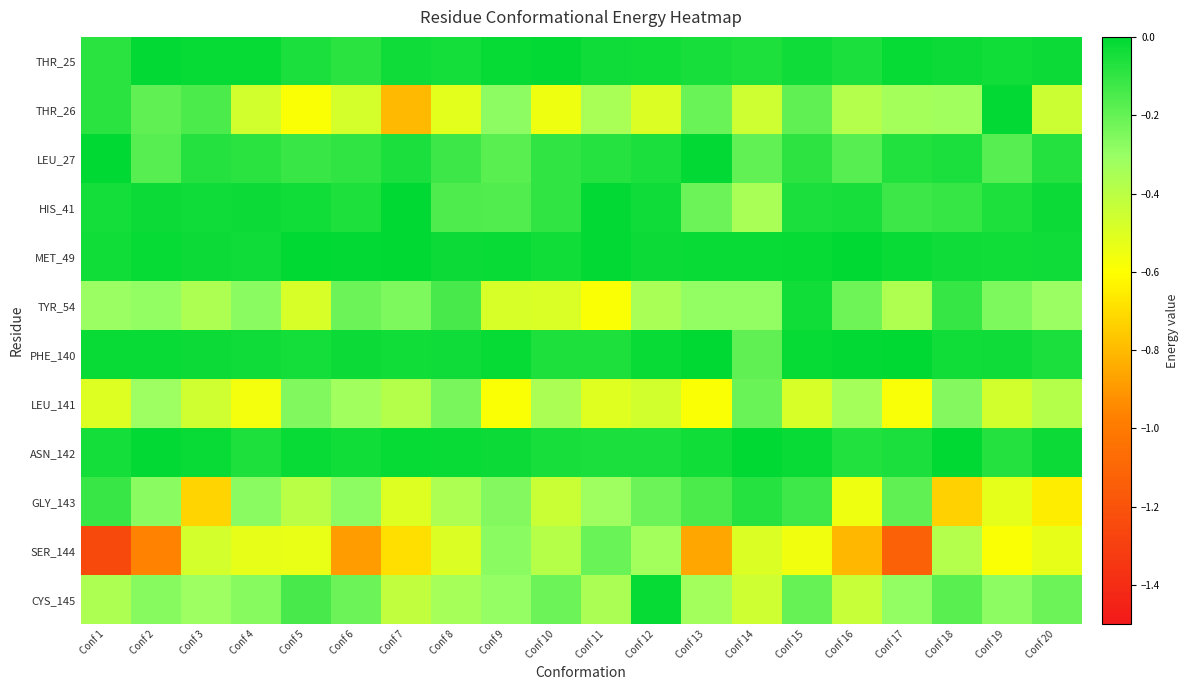

What is the spread (max minus min) of values at Conf 12?

0.5